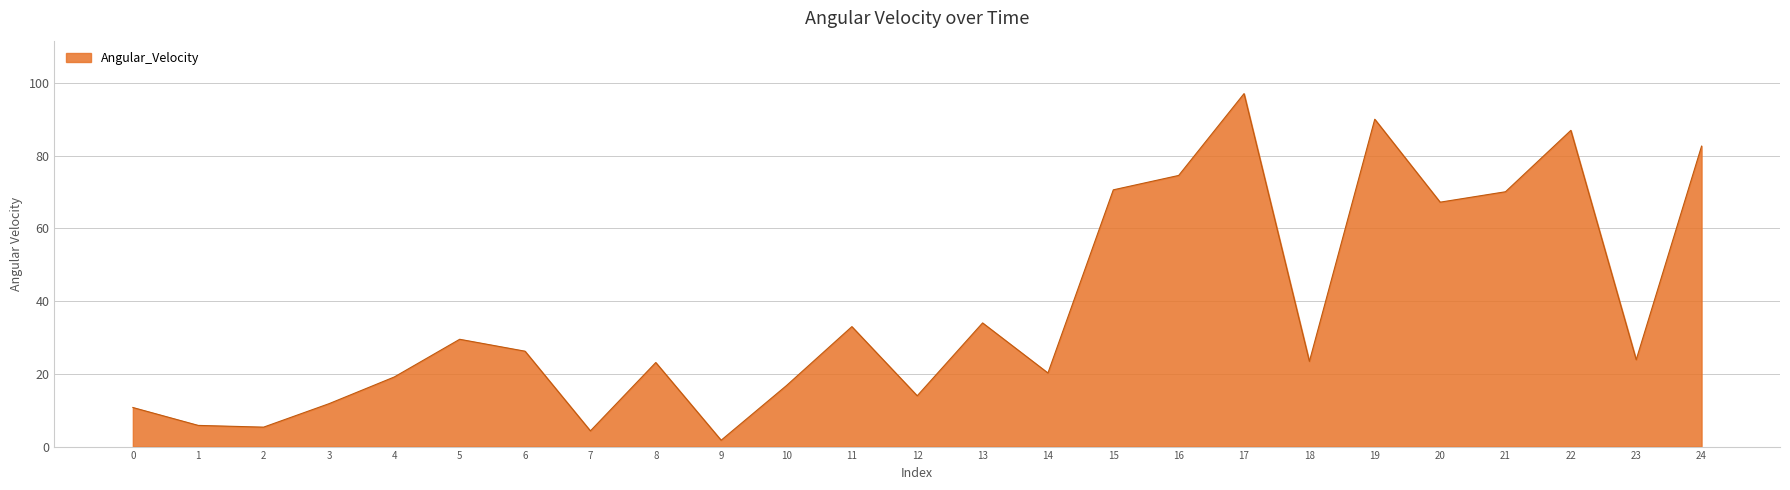

True or false: there are more than 1 points higher than both neighbors.

True